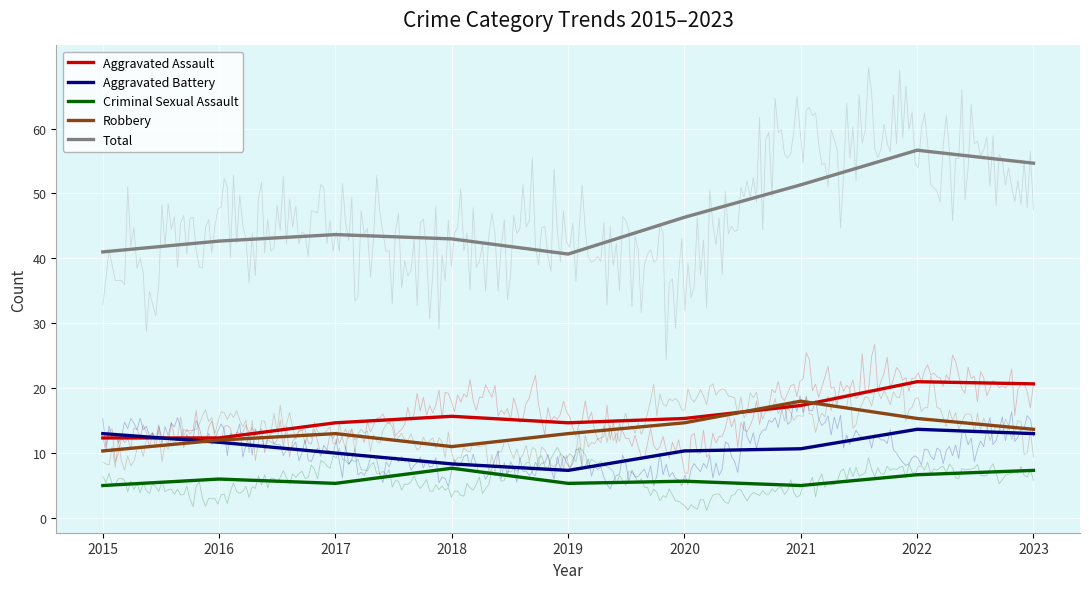

Reading right to left, extract all data points from this chart.

Aggravated Assault: 2023=20.7	2022=21.0	2021=17.3	2020=15.3	2019=14.7	2018=15.7	2017=14.7	2016=12.3	2015=12.3
Aggravated Battery: 2023=13.0	2022=13.7	2021=10.7	2020=10.3	2019=7.3	2018=8.3	2017=10.0	2016=11.7	2015=13.0
Criminal Sexual Assault: 2023=7.3	2022=6.7	2021=5.0	2020=5.7	2019=5.3	2018=7.7	2017=5.3	2016=6.0	2015=5.0
Robbery: 2023=13.7	2022=15.3	2021=18.0	2020=14.7	2019=13.0	2018=11.0	2017=13.0	2016=12.0	2015=10.3
Total: 2023=54.7	2022=56.7	2021=51.3	2020=46.3	2019=40.7	2018=43.0	2017=43.7	2016=42.7	2015=41.0